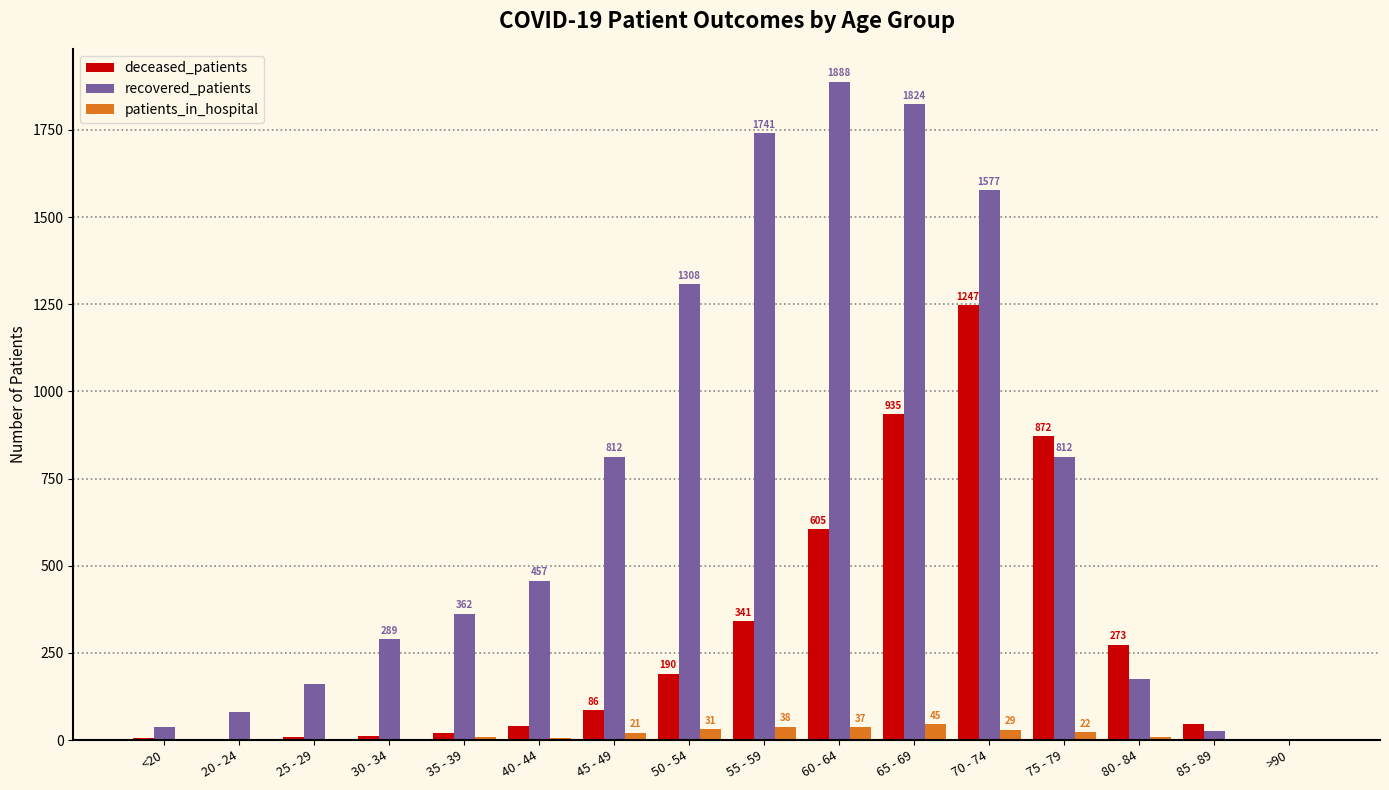

Which category has the highest value in the patients_in_hospital series?

65 - 69